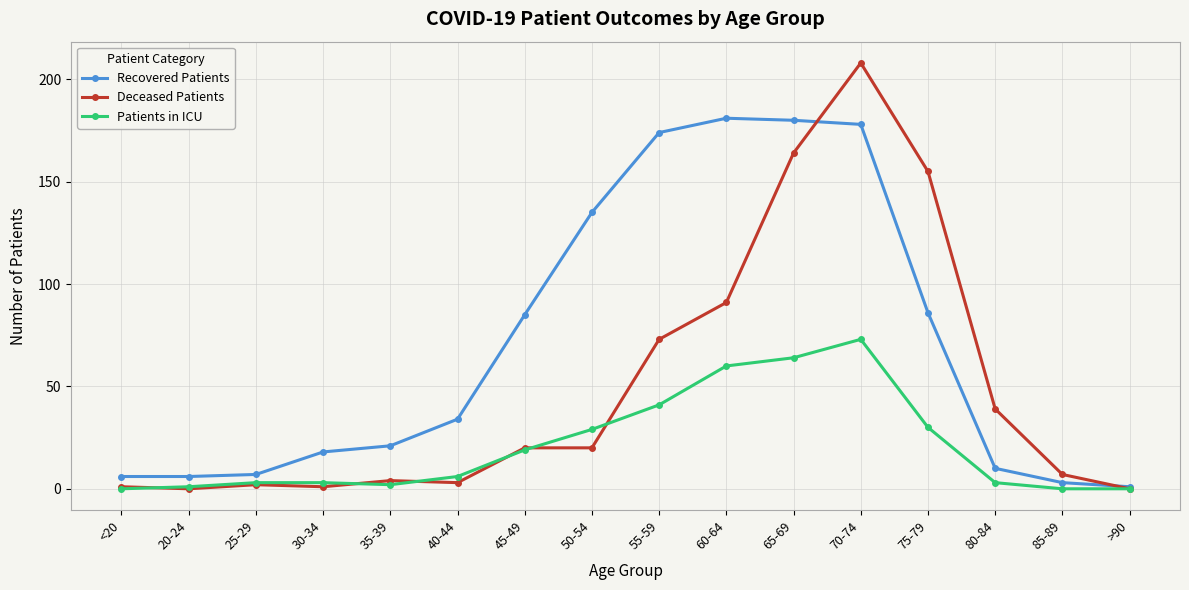

True or false: Recovered Patients has more than 2 interior local peaks.

False